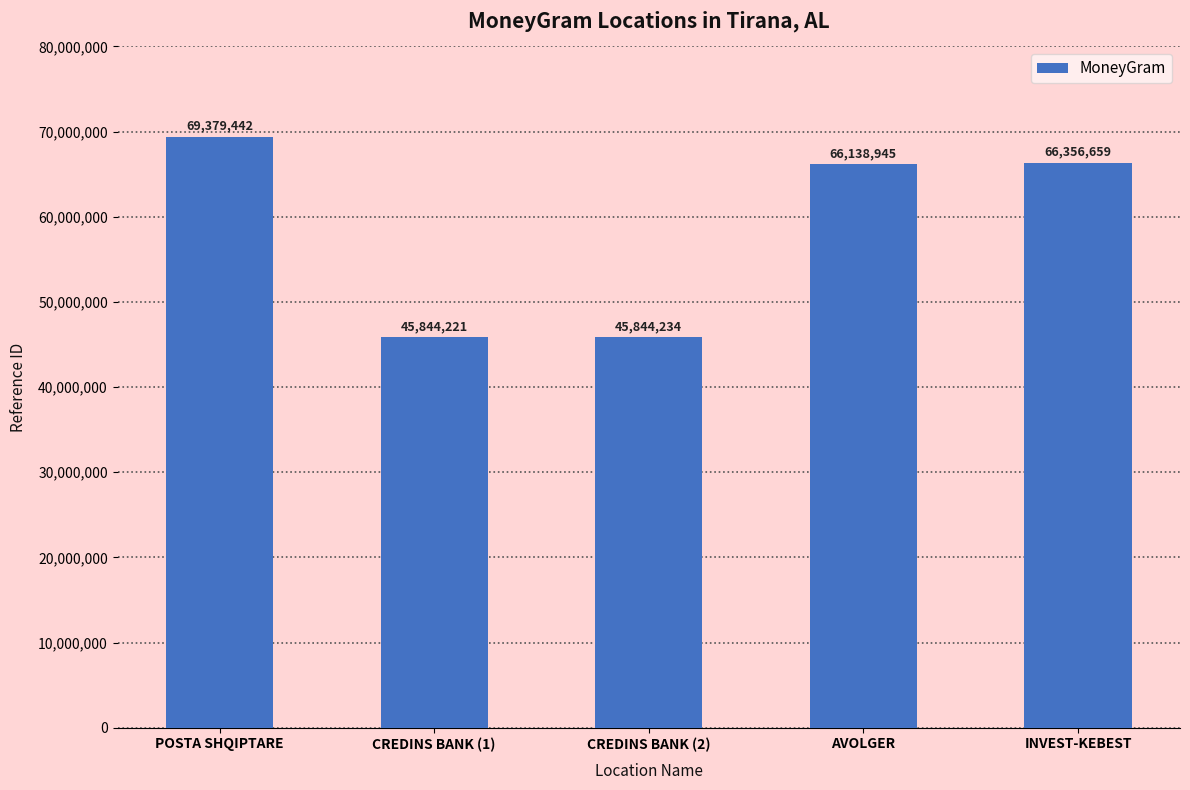

True or false: the data shows 45844221 at CREDINS BANK (1).

True